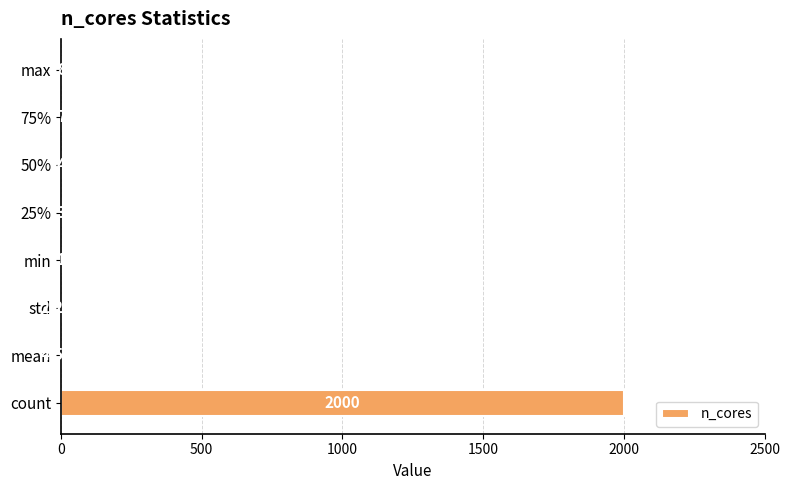

Between 25% and count, which is larger?

count